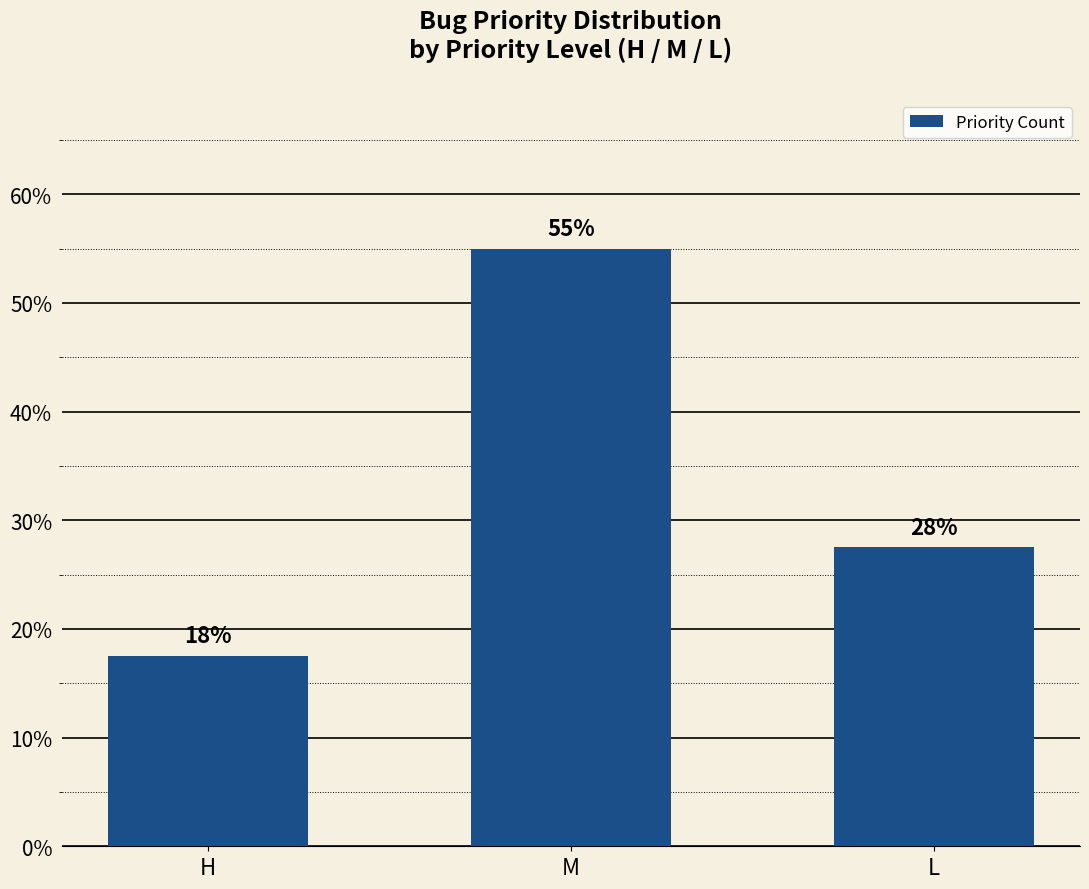

What is the difference between the values at L and H?

0.1